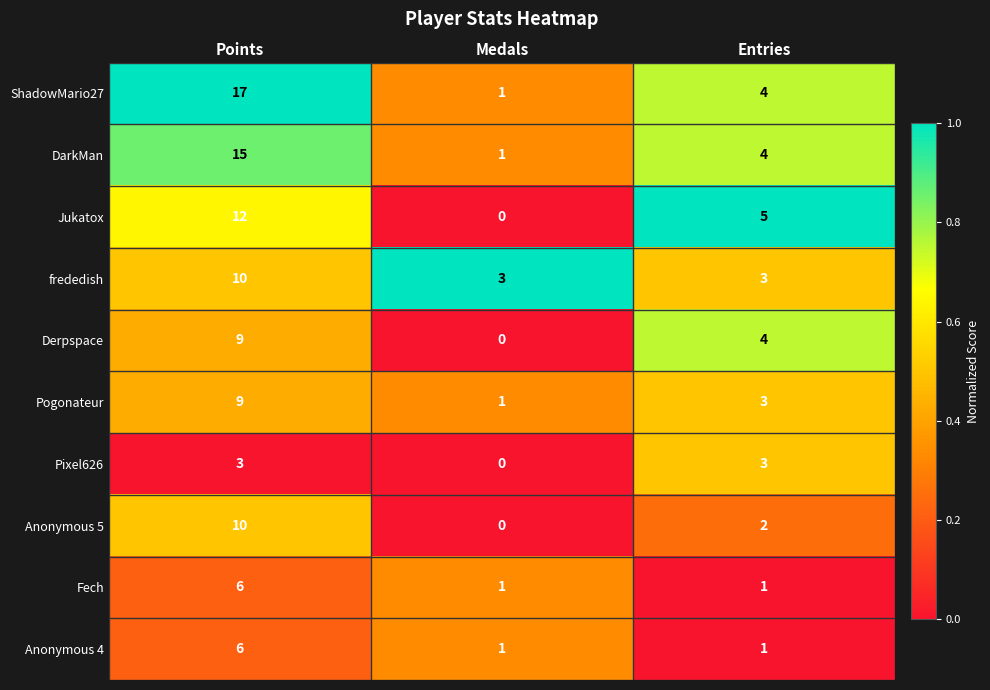

Reading left to right, list all the values displayed in this chart.

ShadowMario27: Points=17	Medals=1	Entries=4
DarkMan: Points=15	Medals=1	Entries=4
Jukatox: Points=12	Medals=0	Entries=5
frededish: Points=10	Medals=3	Entries=3
Derpspace: Points=9	Medals=0	Entries=4
Pogonateur: Points=9	Medals=1	Entries=3
Pixel626: Points=3	Medals=0	Entries=3
Anonymous 5: Points=10	Medals=0	Entries=2
Fech: Points=6	Medals=1	Entries=1
Anonymous 4: Points=6	Medals=1	Entries=1